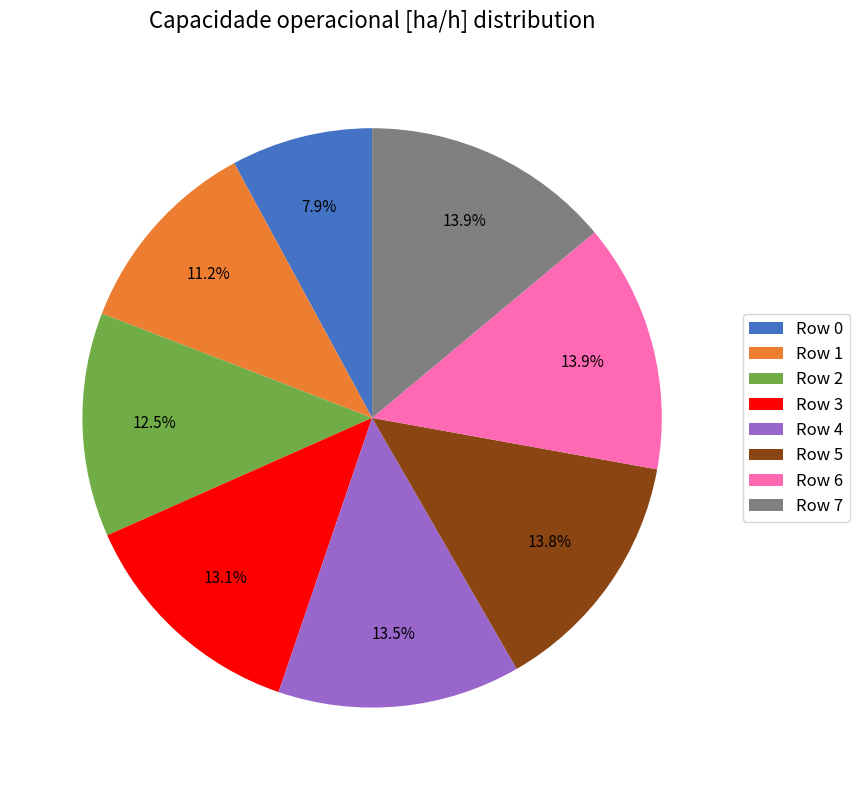

Count the number of slices in the pie.

8